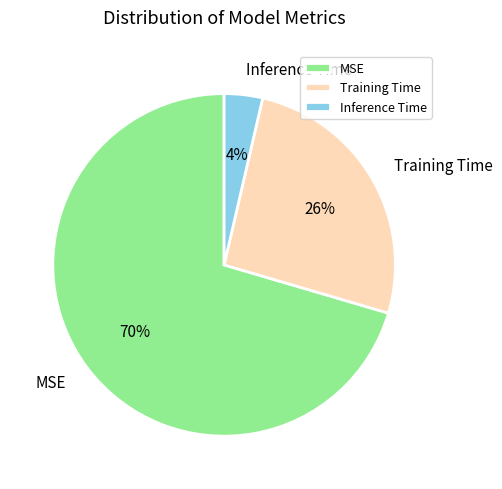

What percentage is the MSE slice, to the nearest percent?

70%